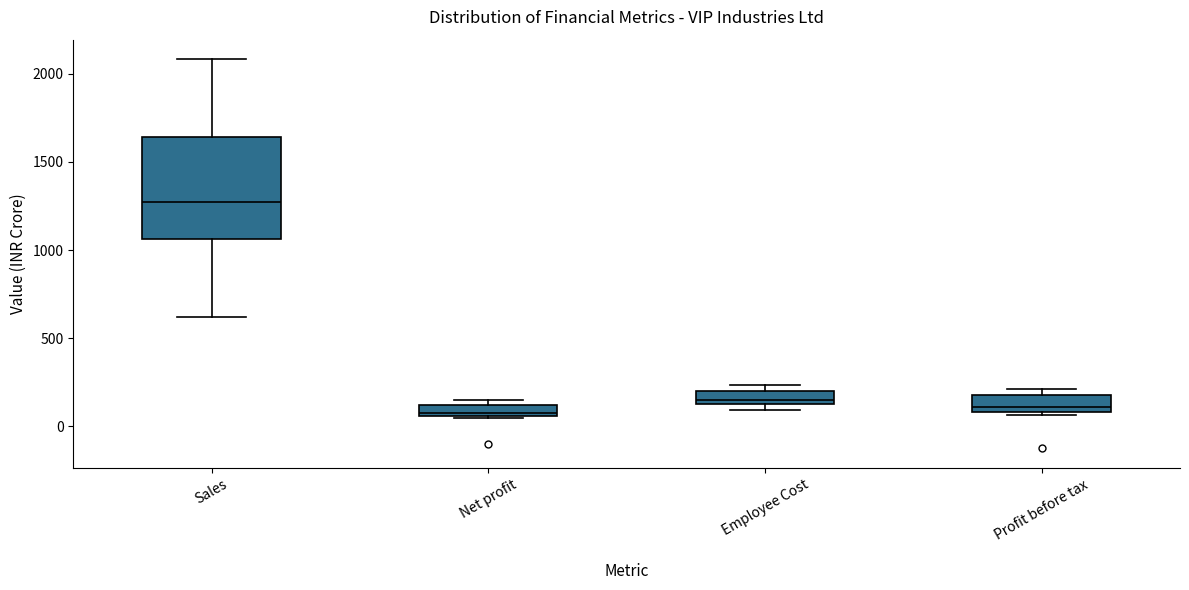

Which box is the tallest, from its lower edge to its upper edge?

Sales